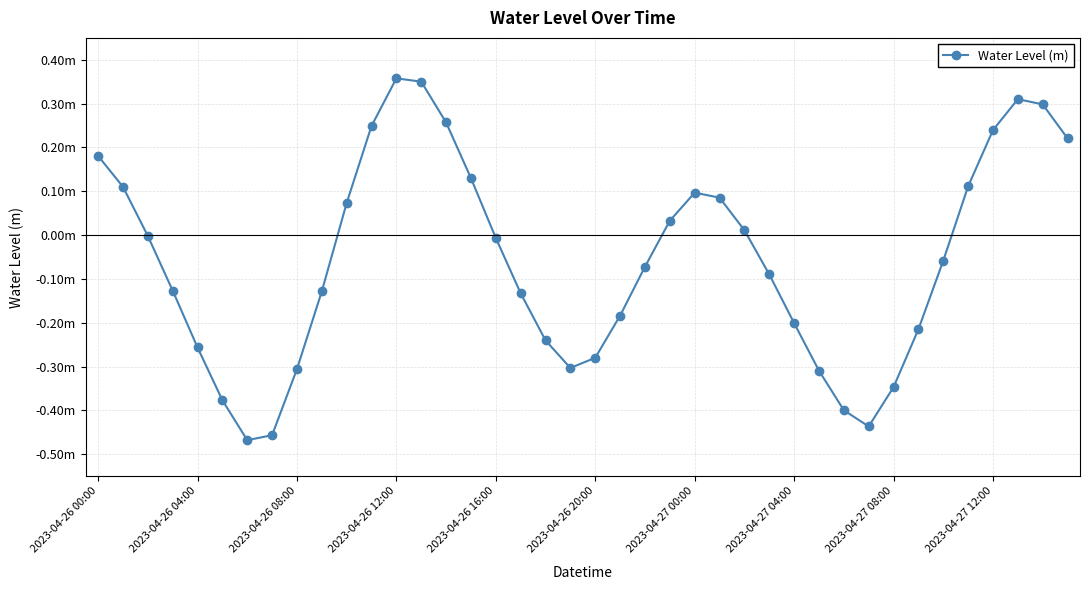

What is the sum of all values?

-2.3